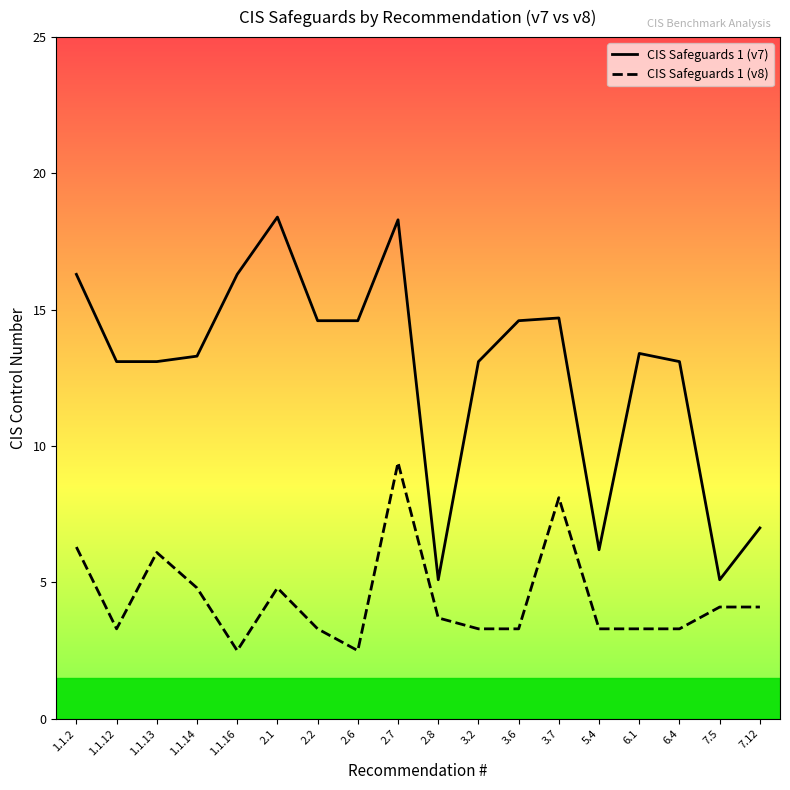

Is it true that CIS Safeguards 1 (v8) equals 6.3 at 1.1.2?

True